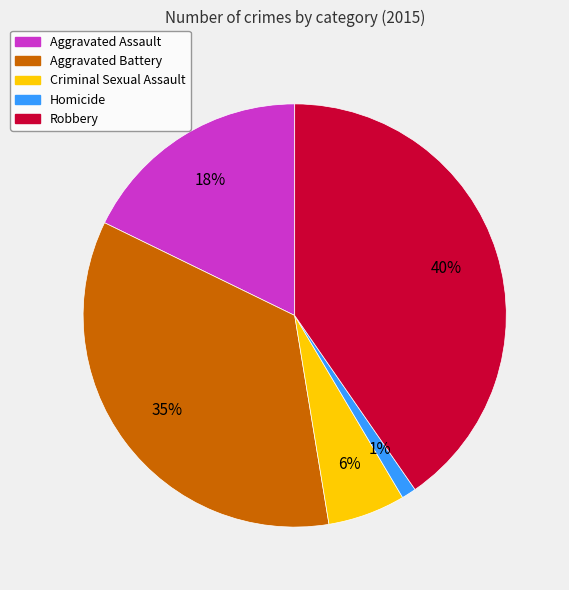

How many segments does this pie chart have?

5